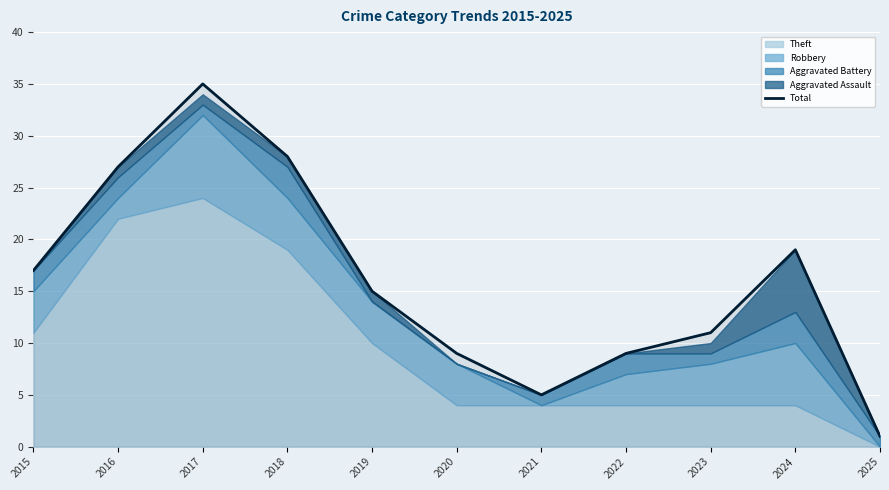

What is the minimum value shown in the chart?

1